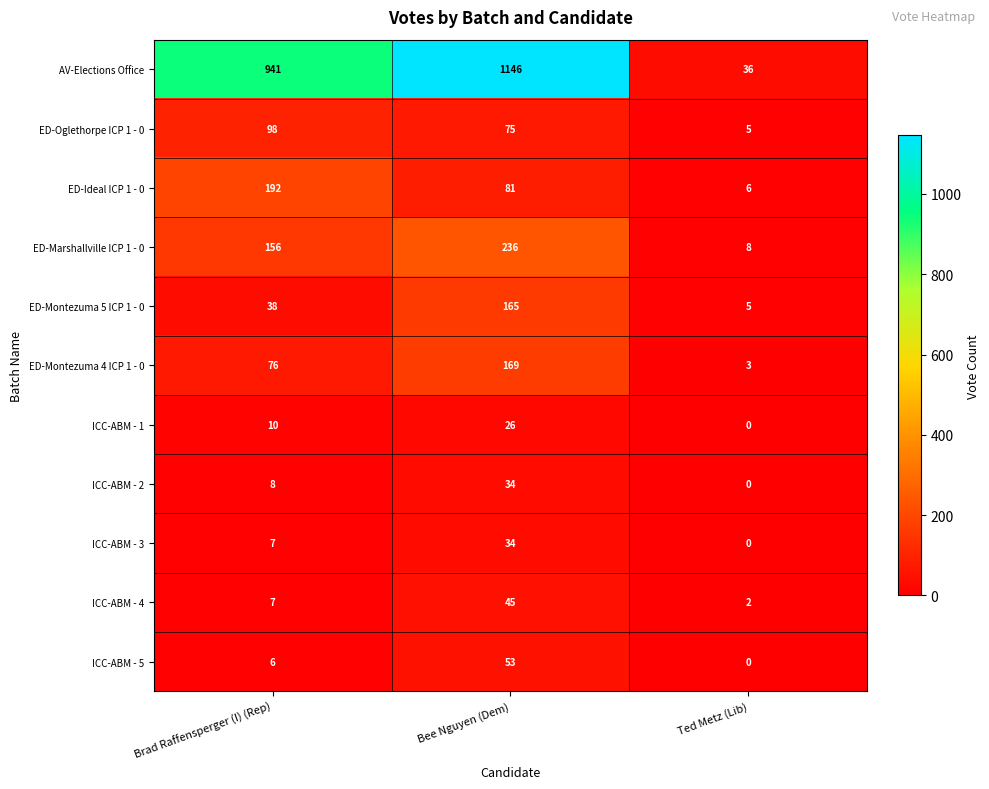

Which category has the highest value across all series?

Bee Nguyen (Dem)